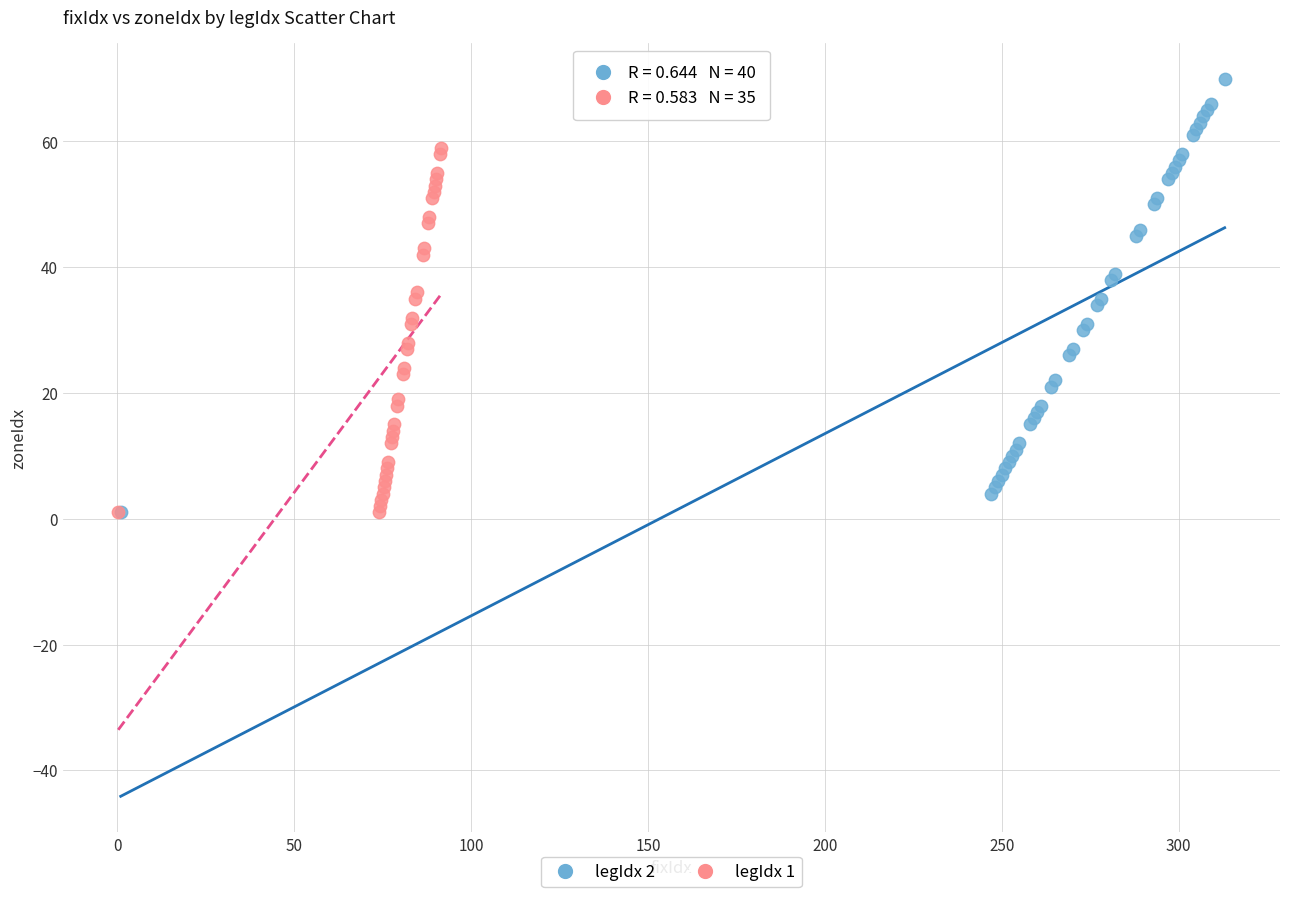

Which series contains the highest Y value?

legIdx 2